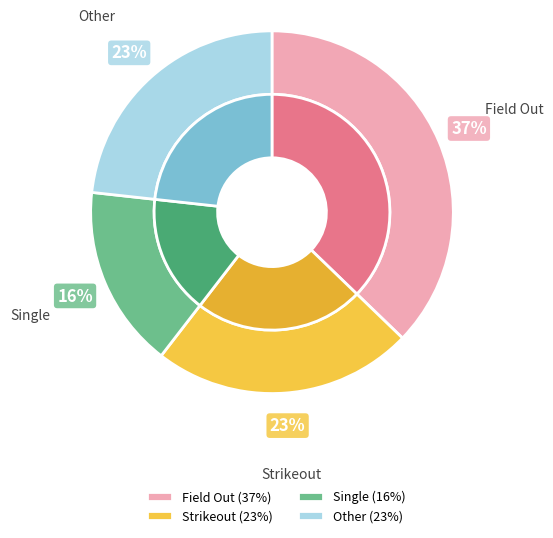

Which slice is the largest?

field_out